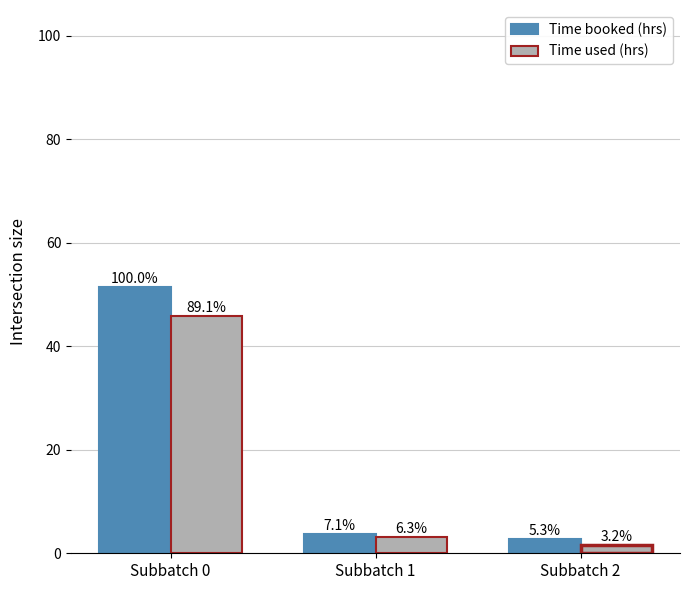

Between Subbatch 2 and Subbatch 0, which is larger?

Subbatch 0